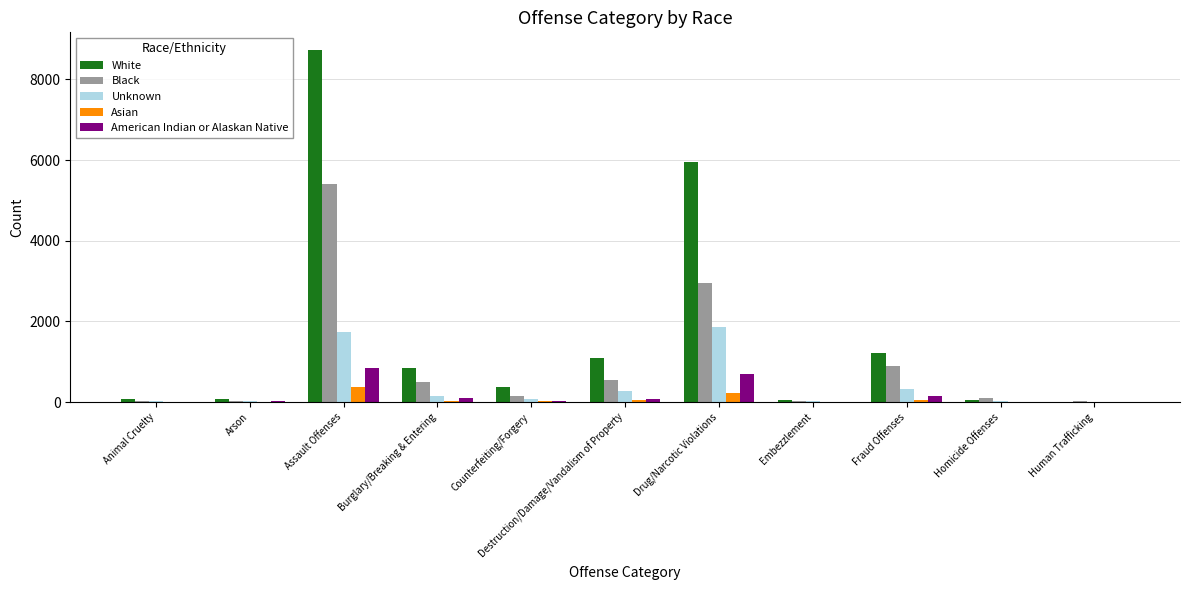

Where does the Asian series first go above 23?

Assault Offenses